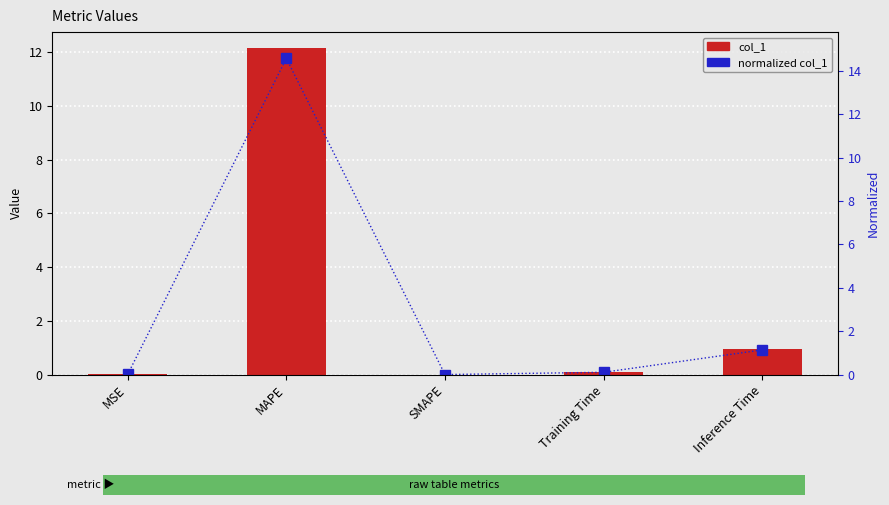

What is the average value of the col_1 series?

2.6